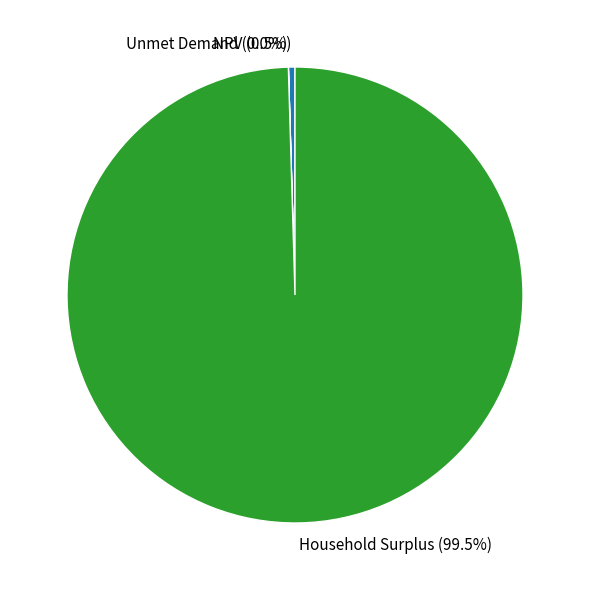

Between Household Surplus (99.5%) and NPV (0.5%), which is larger?

Household Surplus (99.5%)